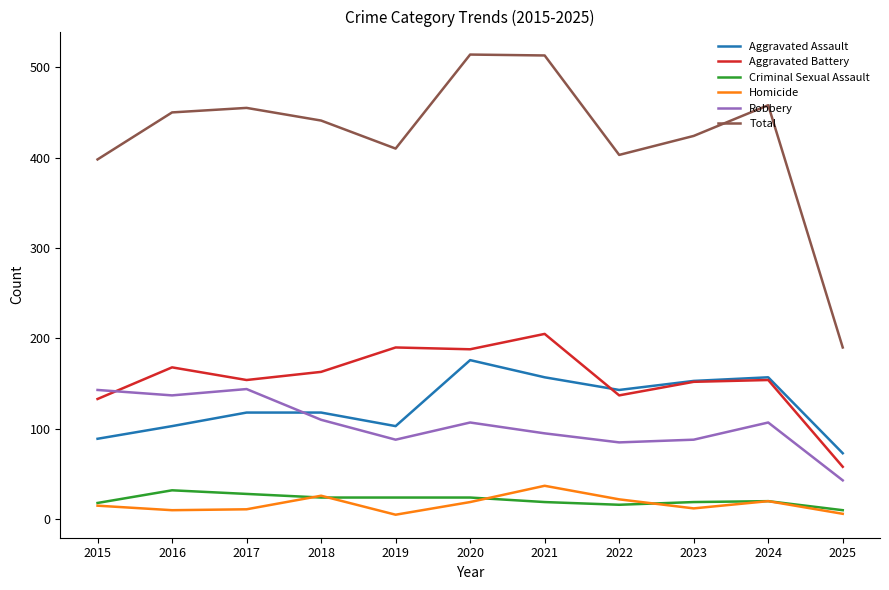

Is it true that Aggravated Assault equals 149 at 2016?

False